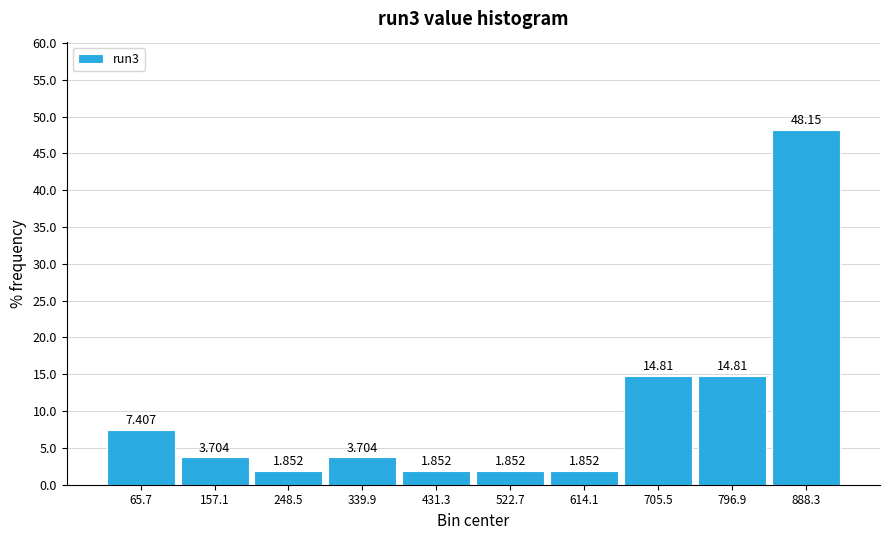

Reading left to right, list every bar in this chart as the range it spans on the x-axis followed by its height. The bar edges are not printed on the chart, so give them approximately, as read against the axis.

20 to 110: 7.407
110 to 200: 3.704
200 to 290: 1.852
290 to 390: 3.704
390 to 480: 1.852
480 to 570: 1.852
570 to 660: 1.852
660 to 750: 14.815
750 to 840: 14.815
840 to 930: 48.148